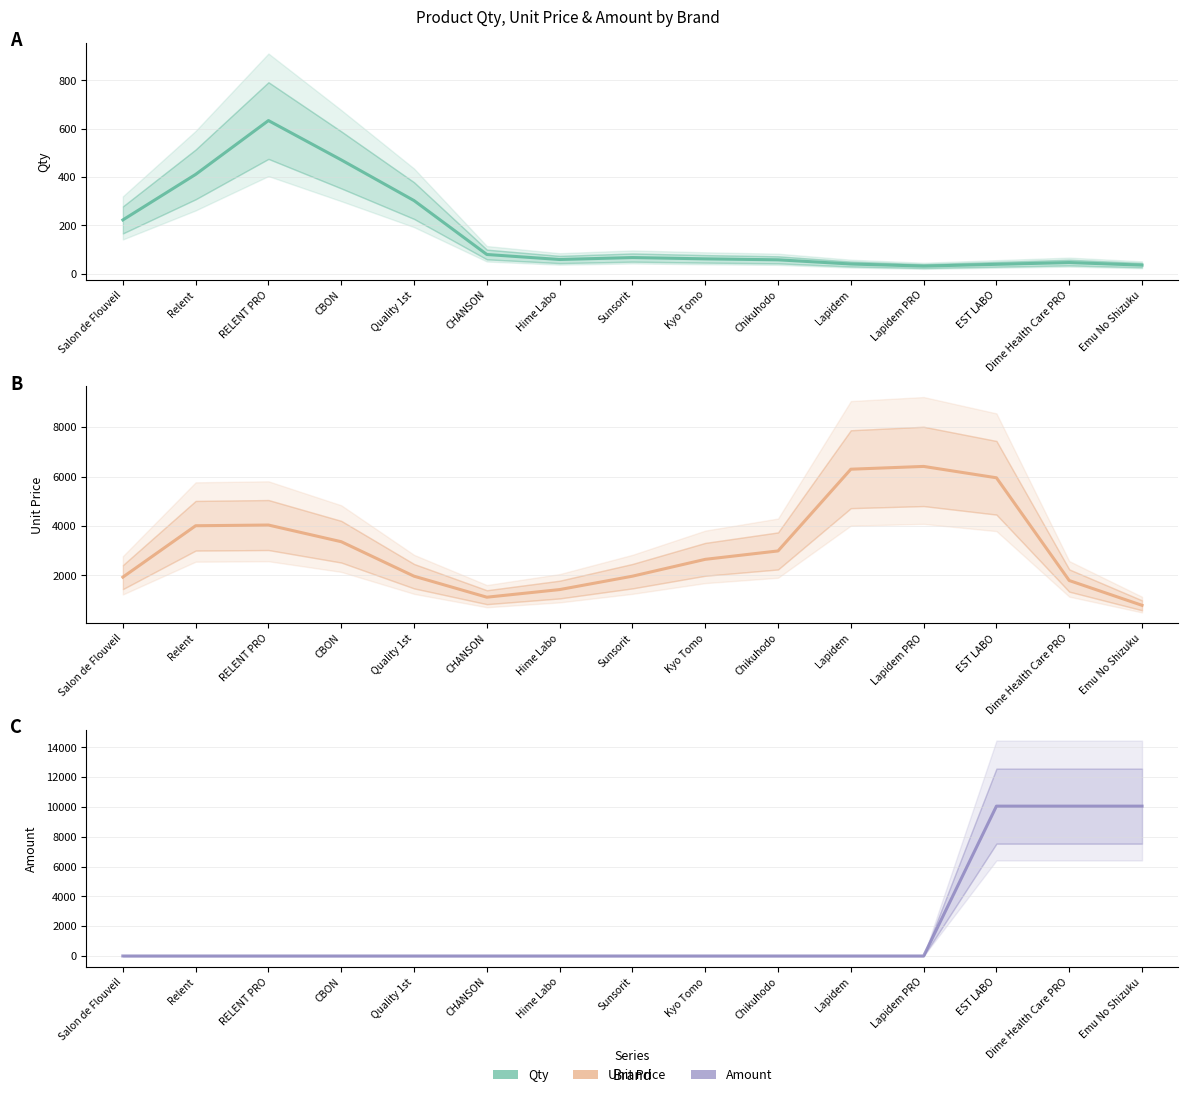

True or false: Qty has a value of 152.5 at Salon de Flouveil.

False